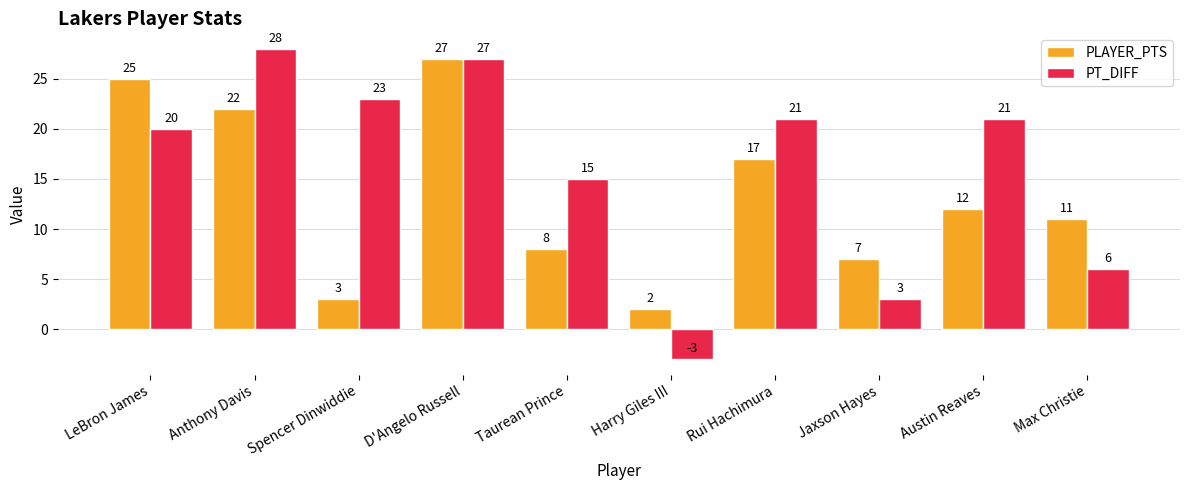

Are the bars horizontal?

No